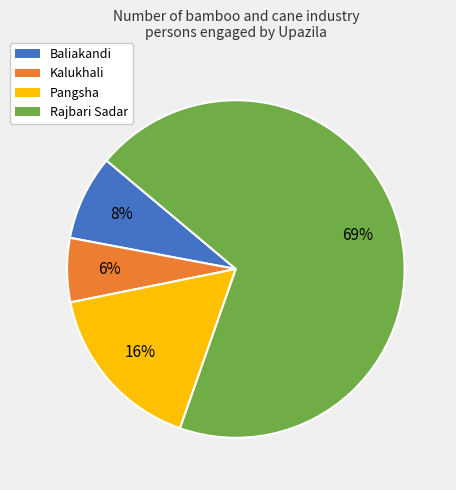

Is Rajbari Sadar the majority of the pie?

Yes